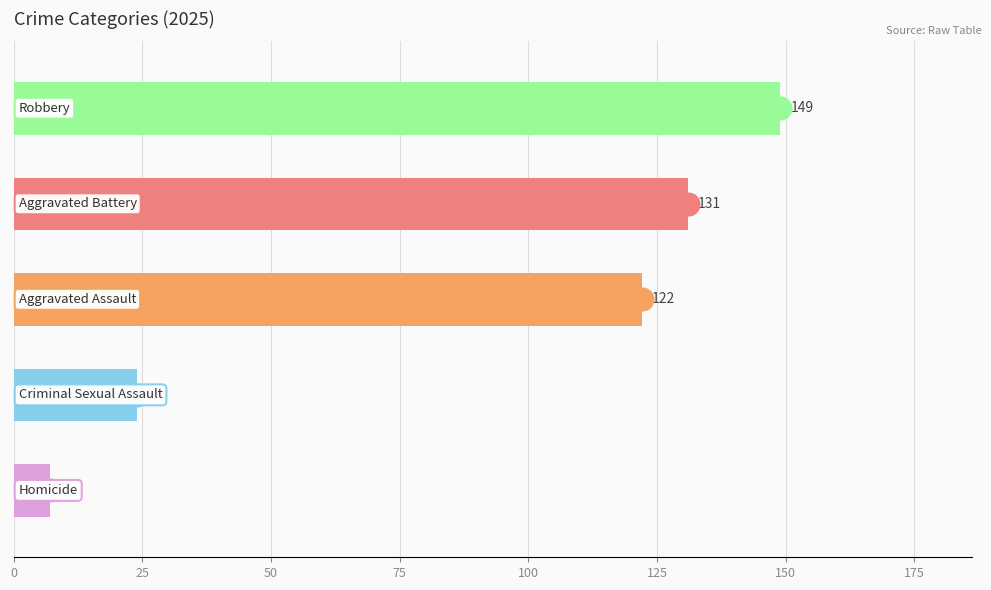

Approximately how many times larger is the value at Robbery compared to Aggravated Battery?

1.1